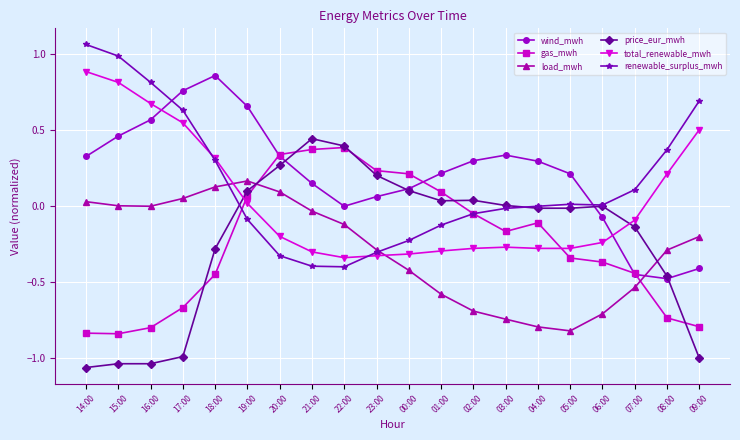

What is the difference between the highest and lowest values at 09:00?

1.7